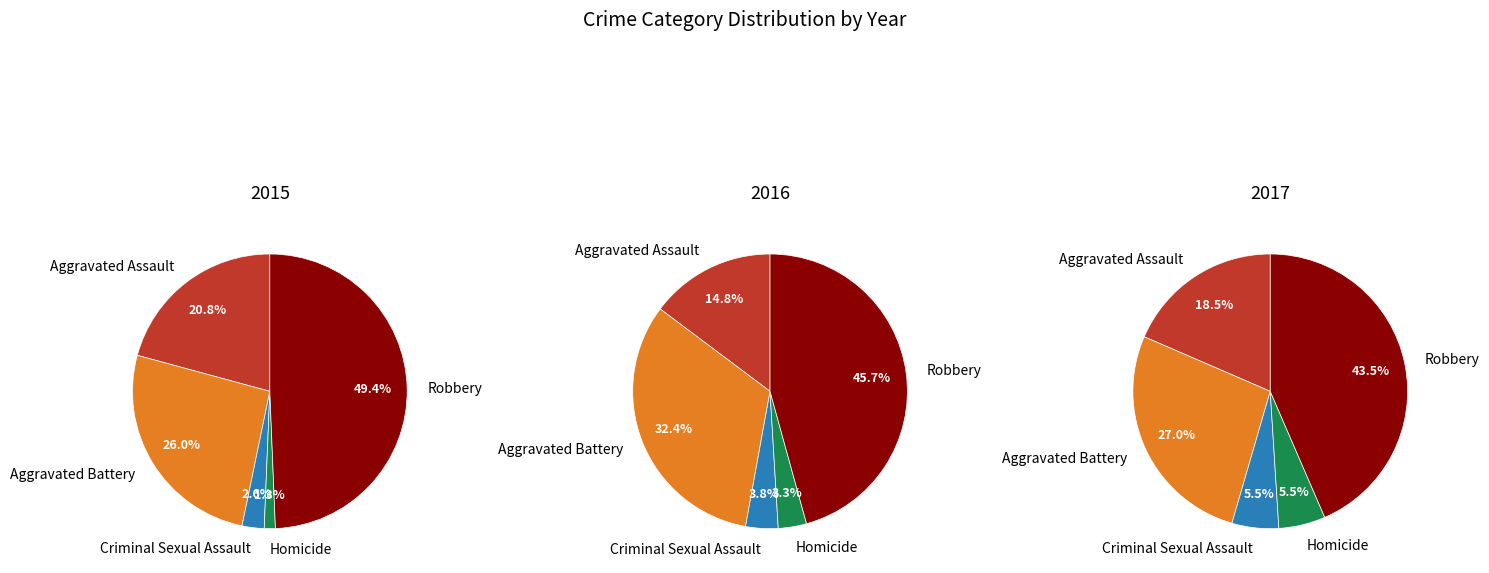

Count the number of slices in the pie.

5